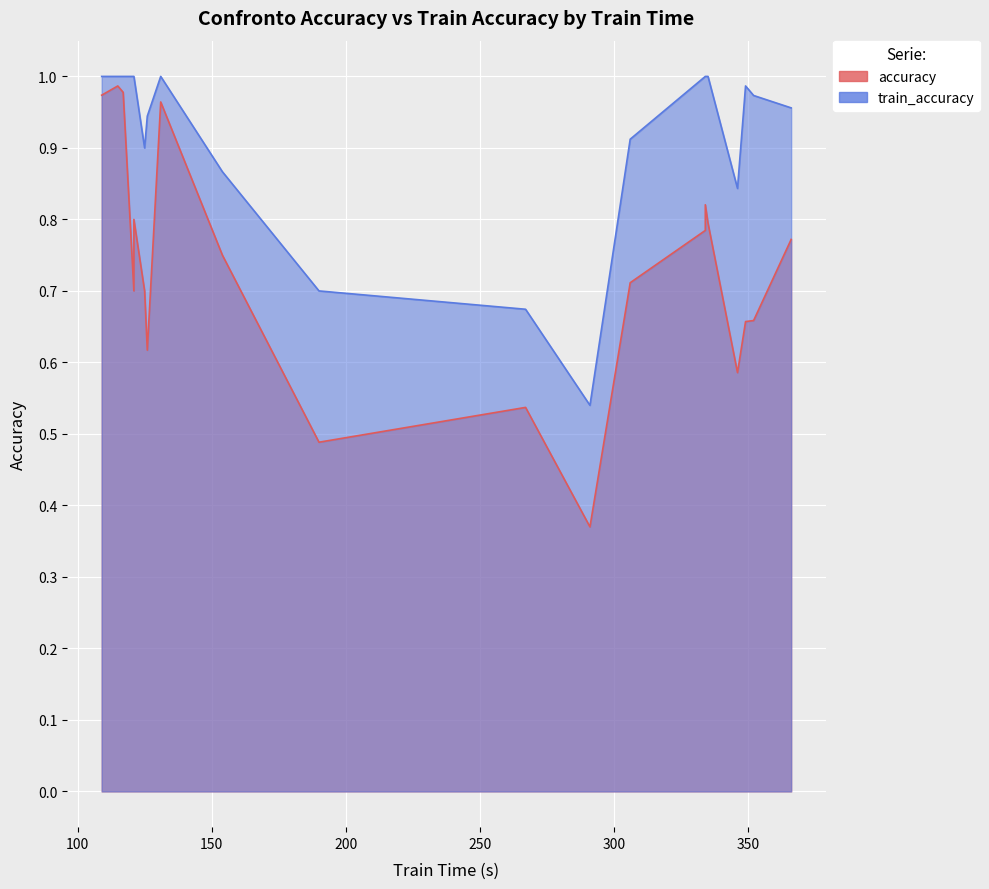

What is the highest value of the accuracy series?

1.0